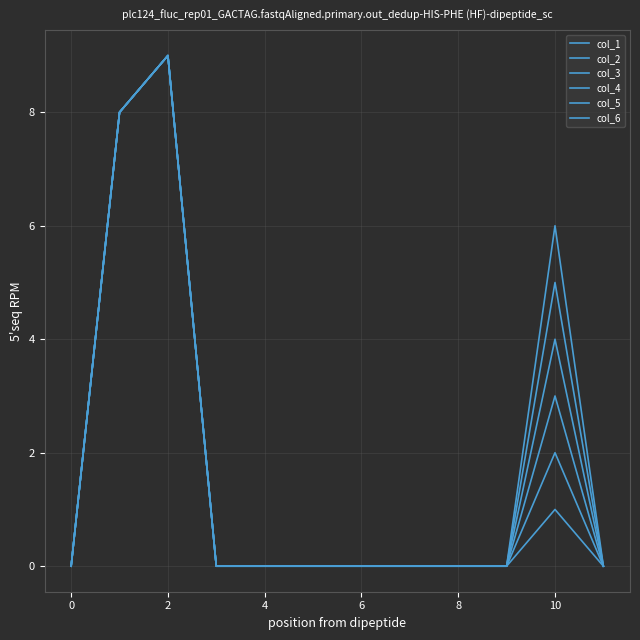

What is the value of the col_3 point at the 2nd from the left?

8